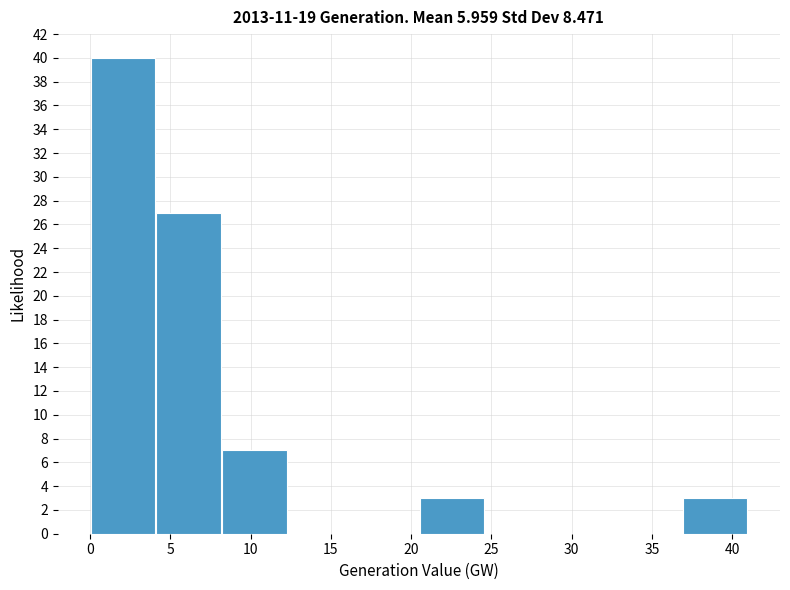

Reading left to right, transcribe this chart: for each bar, give the range it covers on the x-axis and its height. Neither the bar edges nor the heights are printed on the chart, so give them approximately, as read against the axes.

0.0 to 4.0: 40
4.0 to 8.0: 27
8.0 to 12.5: 7
12.5 to 16.5: 0
16.5 to 20.5: 0
20.5 to 24.5: 3
24.5 to 28.5: 0
28.5 to 33.0: 0
33.0 to 37.0: 0
37.0 to 41.0: 3